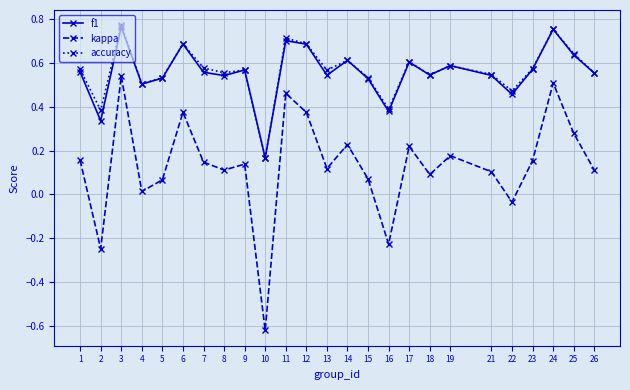

The accuracy series shows 0.4 at 16. True or false?

True